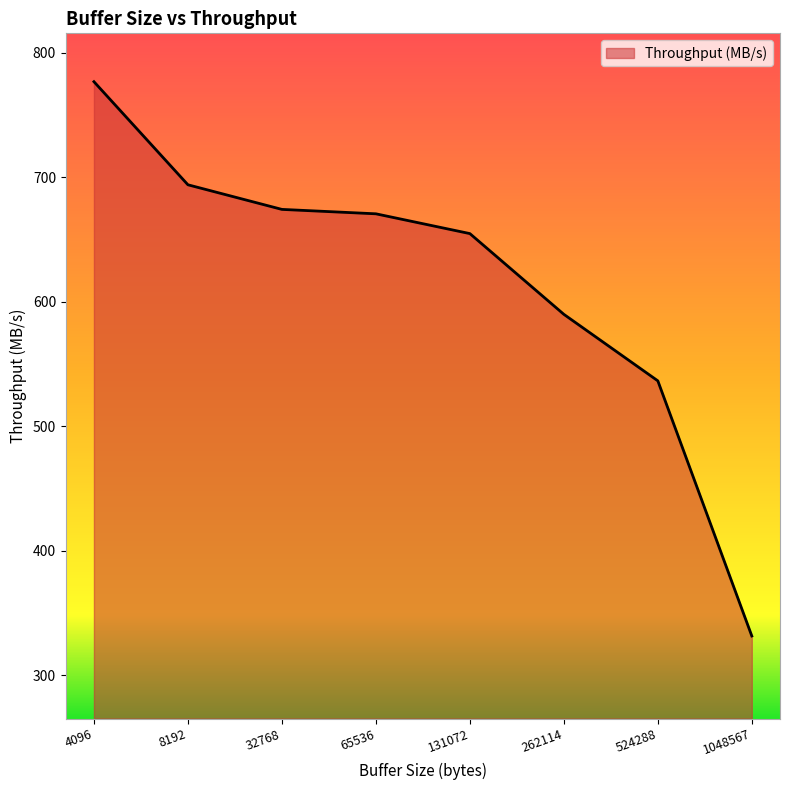

Approximately how many times larger is the value at 4096 compared to 131072?

1.2